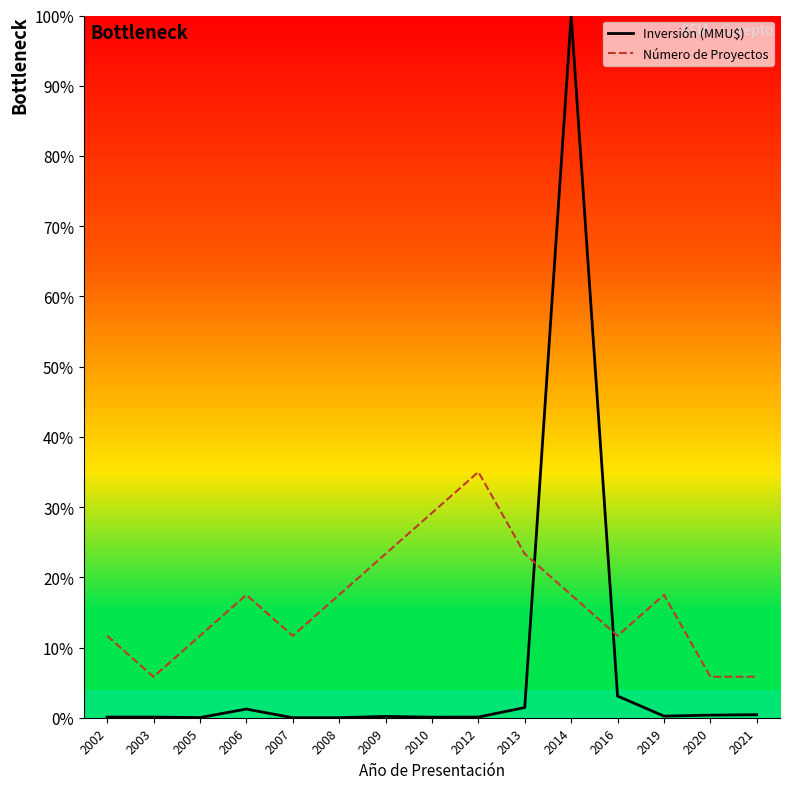

Which label corresponds to the smallest value in the chart?

2007